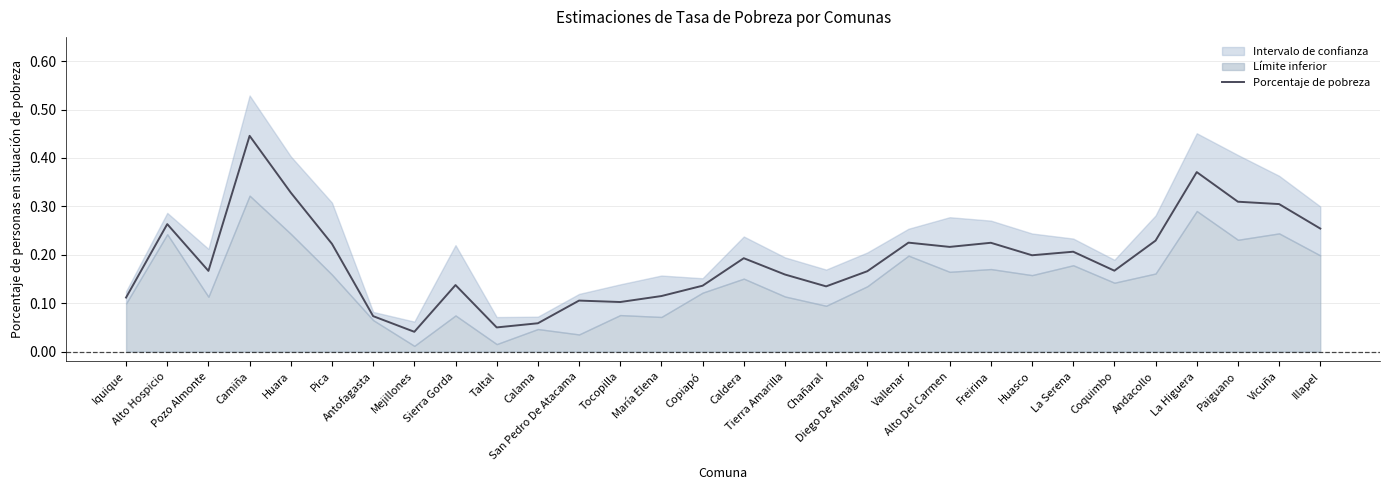

The value at Andacollo is 0.1. True or false?

False